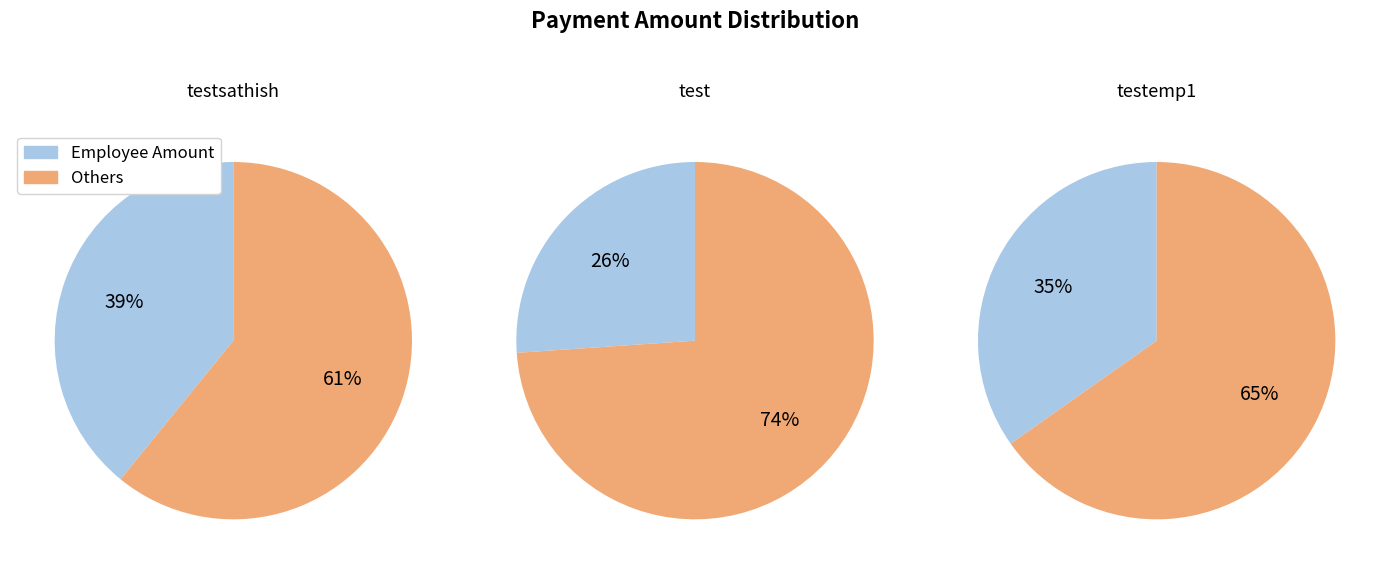

Is test the majority of the pie?

No